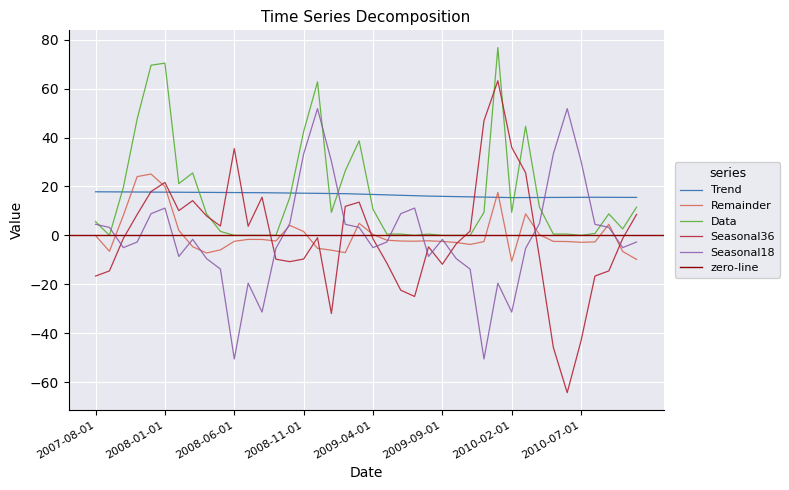

Where is Trend nearest to the value 16?

2009-09-01